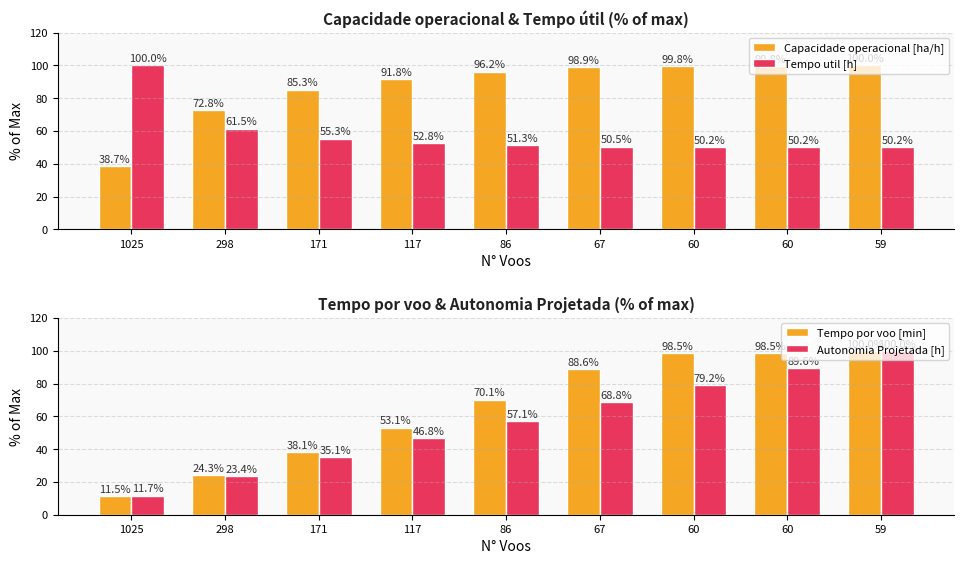

Does the chart contain any negative values?

No